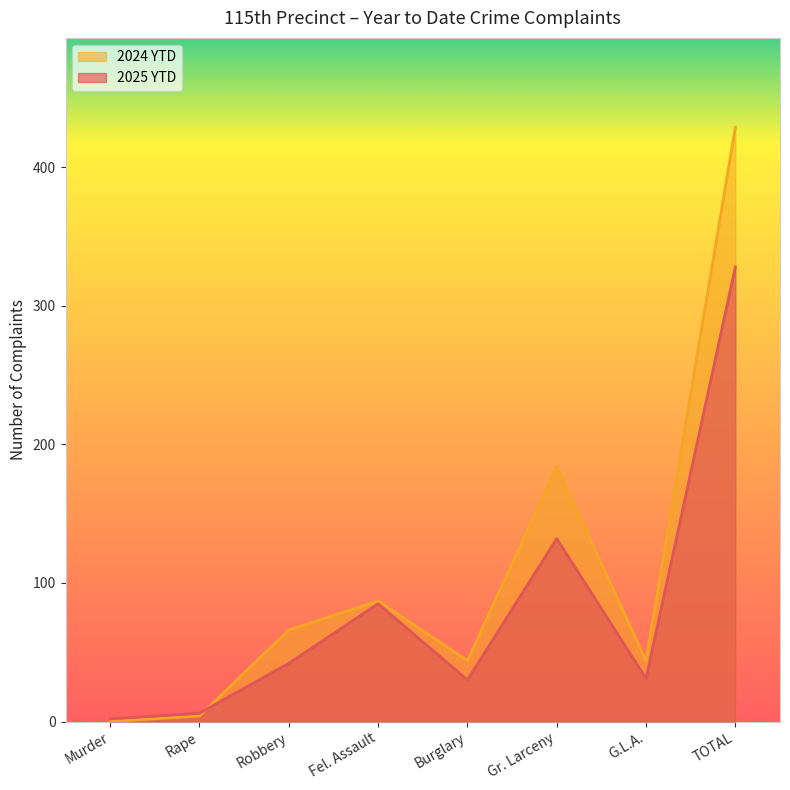

How many lines are shown in the chart?

2